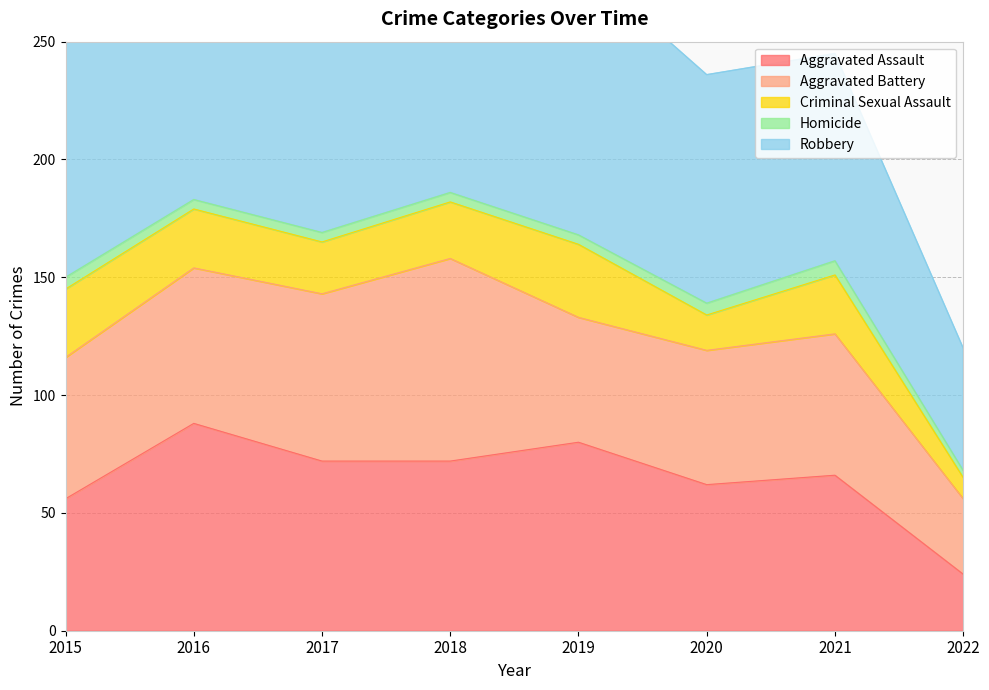

Reading left to right, extract all data points from this chart.

Aggravated Assault: 2015=56	2016=88	2017=72	2018=72	2019=80	2020=62	2021=66	2022=24
Aggravated Battery: 2015=60	2016=66	2017=71	2018=86	2019=53	2020=57	2021=60	2022=32
Criminal Sexual Assault: 2015=29	2016=25	2017=22	2018=24	2019=31	2020=15	2021=25	2022=9
Homicide: 2015=5	2016=4	2017=4	2018=4	2019=4	2020=5	2021=6	2022=3
Robbery: 2015=139	2016=178	2017=202	2018=121	2019=116	2020=97	2021=88	2022=52